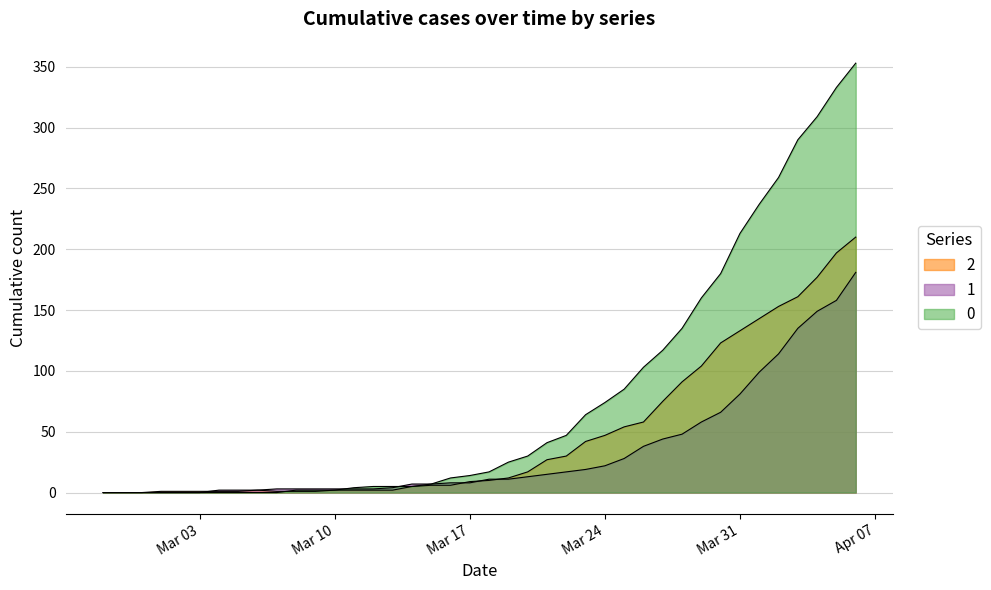

Reading right to left, transcribe all the data shown in this chart.

0: 353	333	309	290	259	237	213	180	160	135	117	103	85	74	64	47	41	30	25	17	14	12	7	5	5	5	4	2	2	2	0	0	0	0	0	0	0	0	0	0
1: 181	158	149	135	114	99	81	66	58	48	44	38	28	22	19	17	15	13	11	11	8	8	7	7	4	3	3	3	3	3	3	2	2	2	0	0	0	0	0	0
2: 210	197	177	161	153	143	133	123	104	91	75	58	54	47	42	30	27	17	12	10	9	6	6	5	2	2	2	2	1	1	1	2	1	1	1	1	1	0	0	0